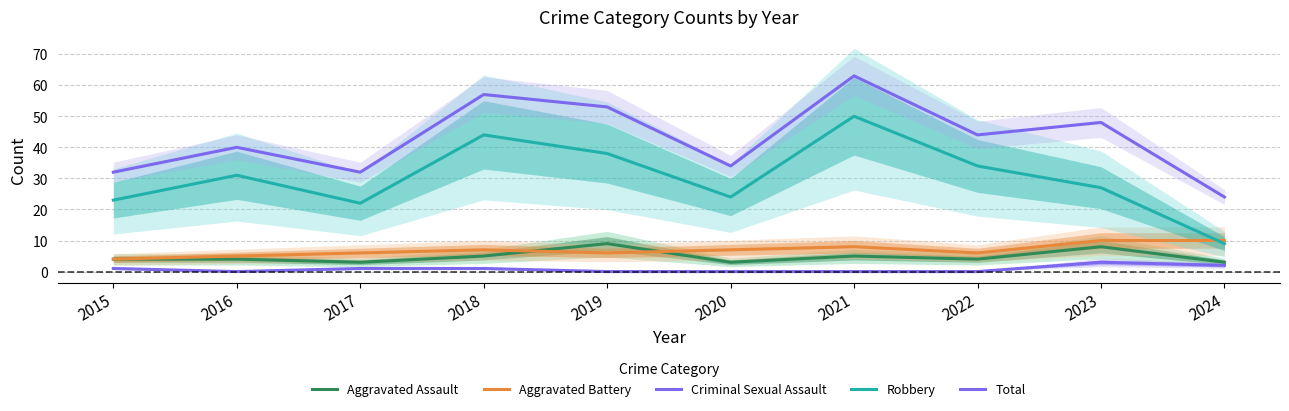

The Aggravated Battery series shows 2 at 2023. True or false?

False